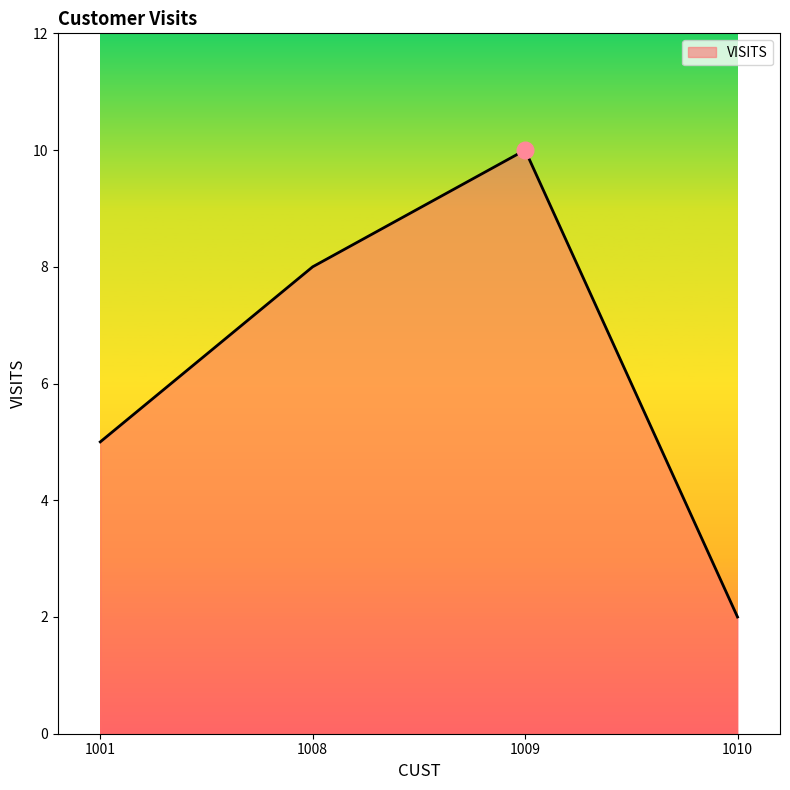

The value at 1008 is 2. True or false?

False